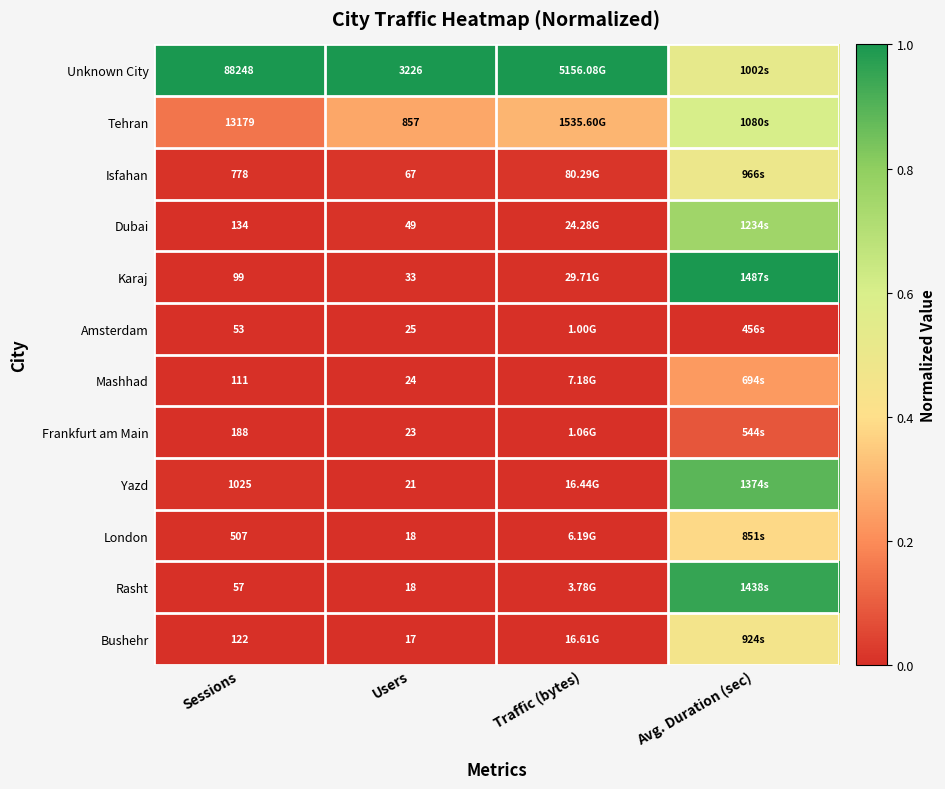

Rank the series at Sessions from lowest to highest value.

Amsterdam, Rasht, Karaj, Mashhad, Bushehr, Dubai, Frankfurt am Main, London, Isfahan, Yazd, Tehran, Unknown City